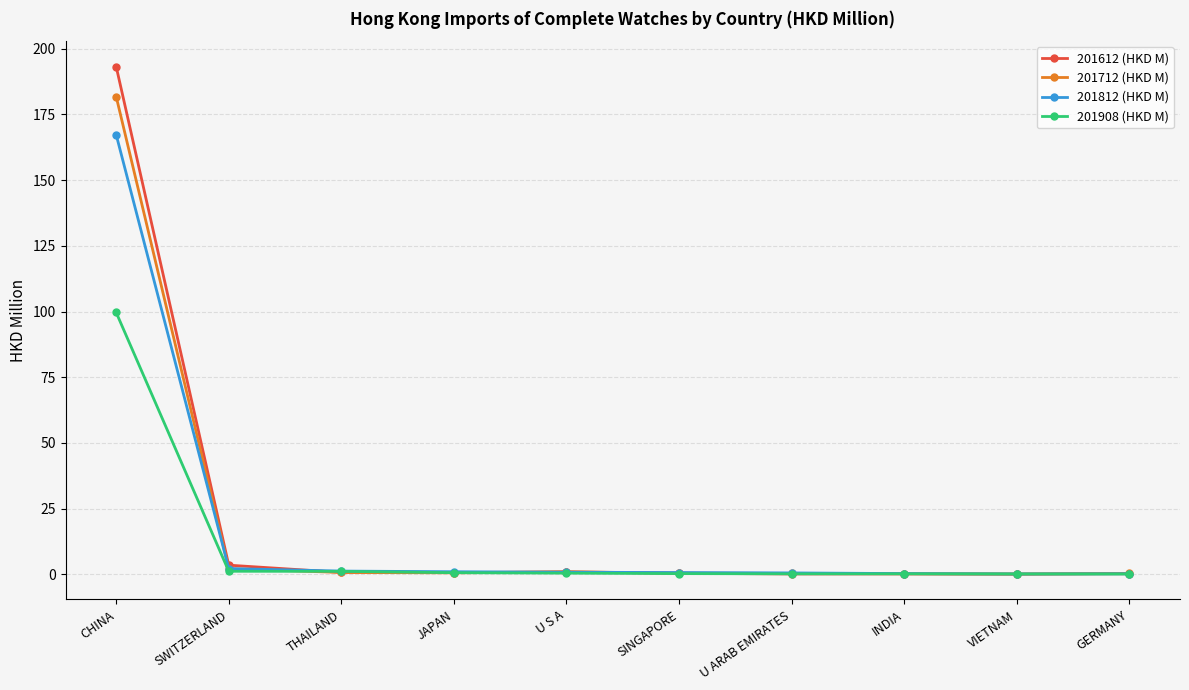

Which series has the widest spread of values?

201612 (HKD M)